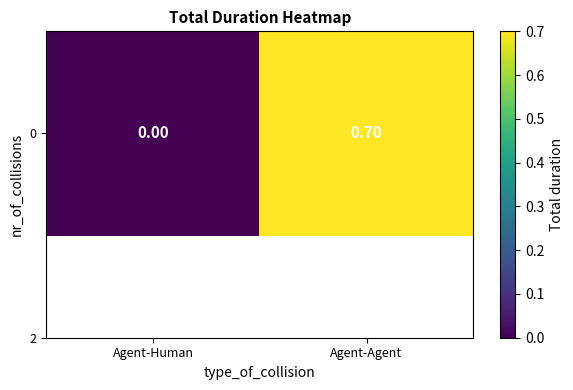

Rank the categories by value from highest to lowest.

Agent-Agent, Agent-Human